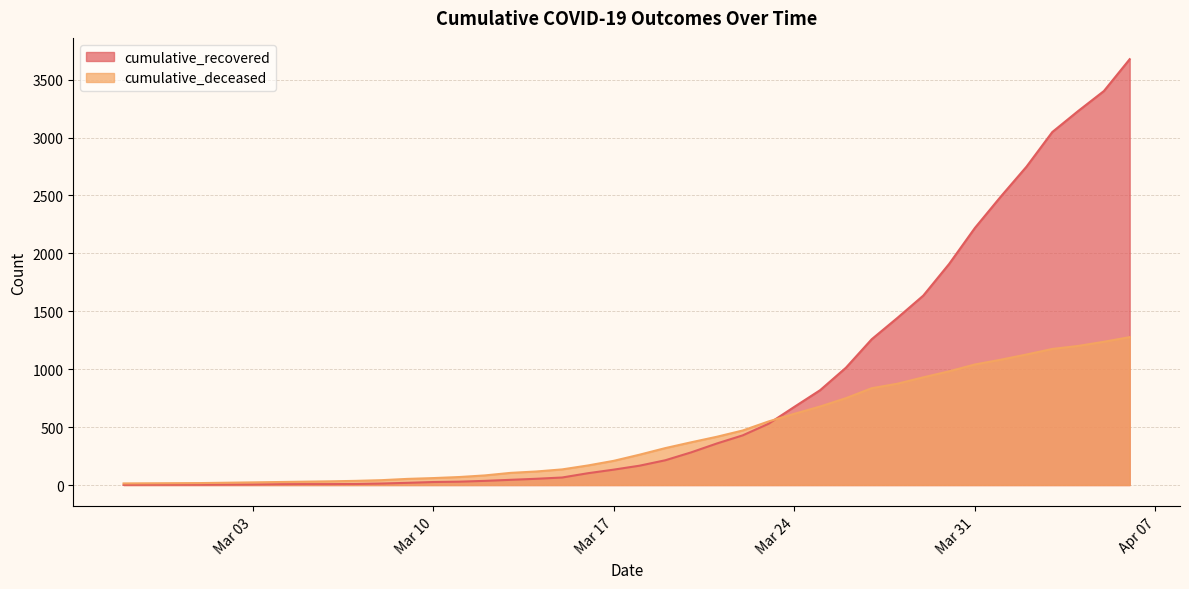

What is the difference between the highest and lowest values at Mar 10?

34